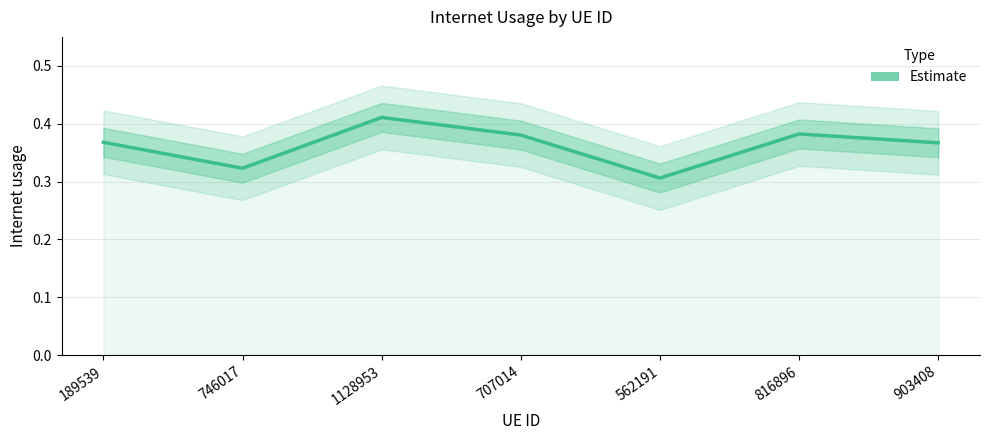

Which category has the lowest value across all series?

562191